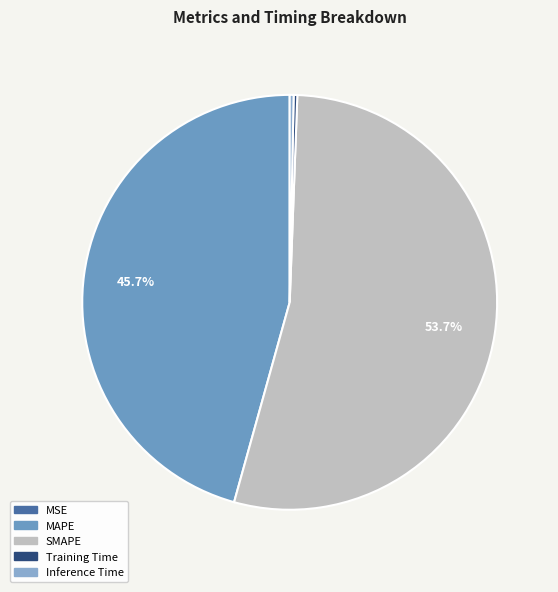

What is the largest slice in the pie chart?

SMAPE